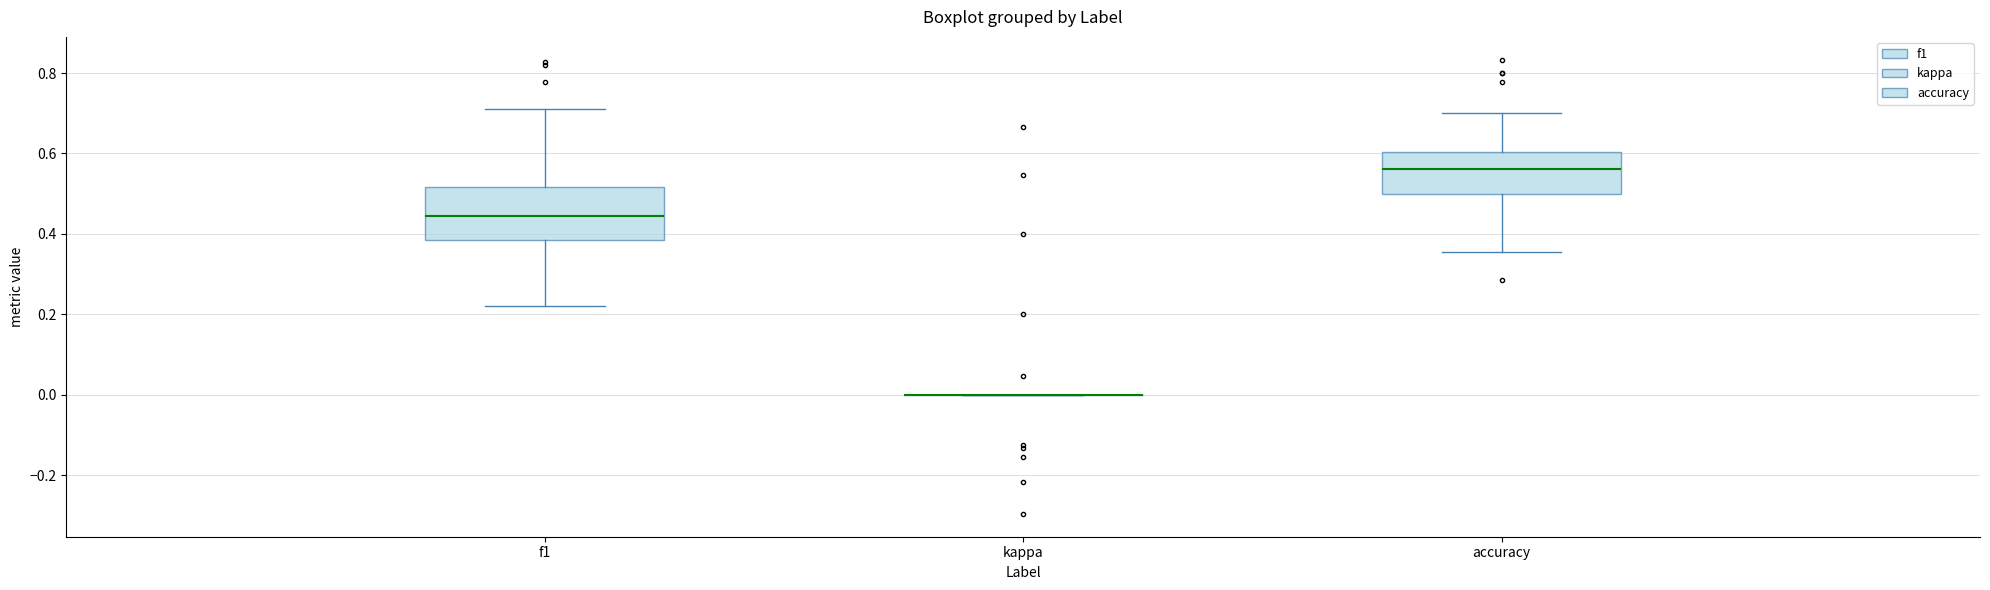

Comparing the boxes themselves (not the whiskers), which one is the tallest?

f1